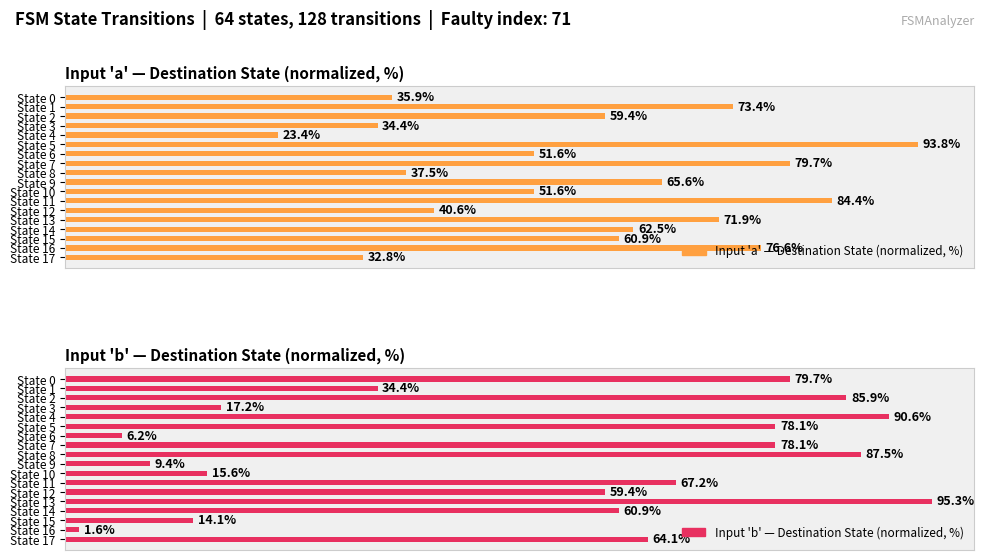

What is the sum of all Input 'a' — Destination State (normalized, %) values?

1035.9